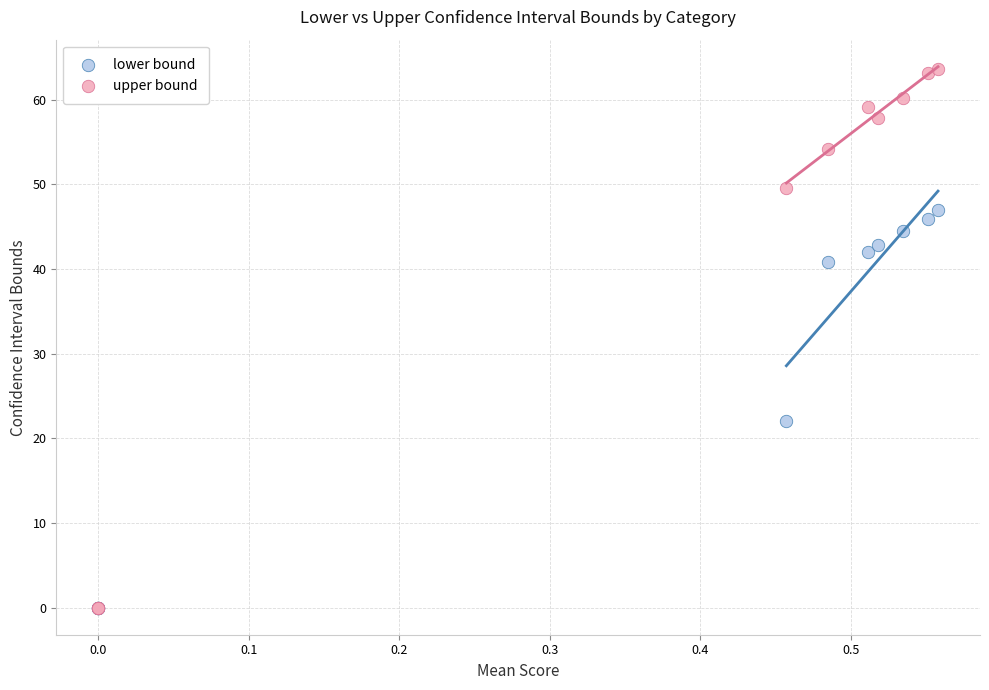

In the upper bound series, what Y value is closest to 31?

49.6